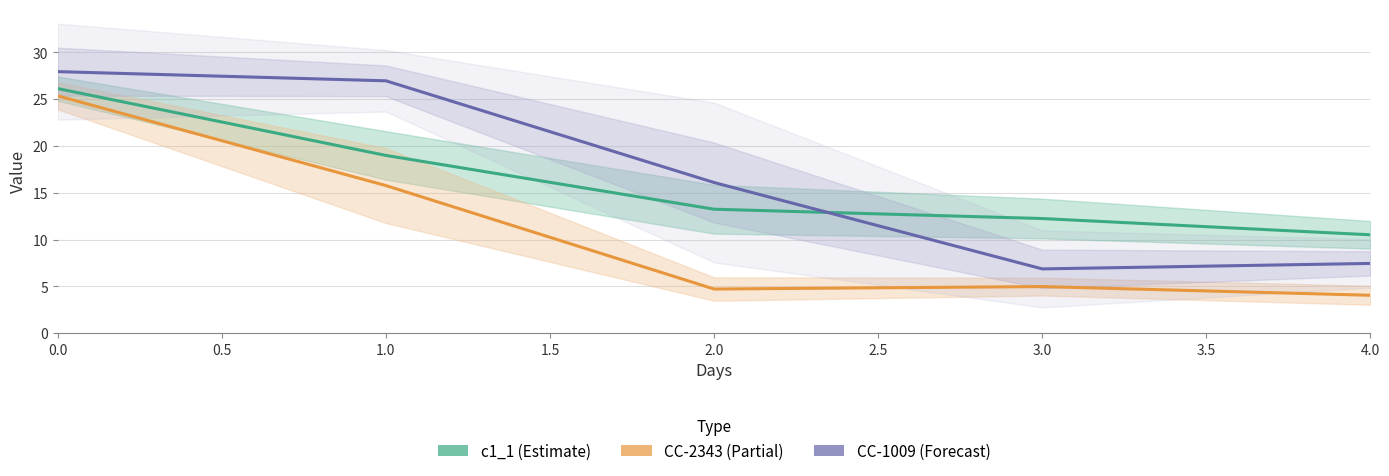

True or false: CC-1009 (Forecast) has more than 0 points higher than both neighbors.

False